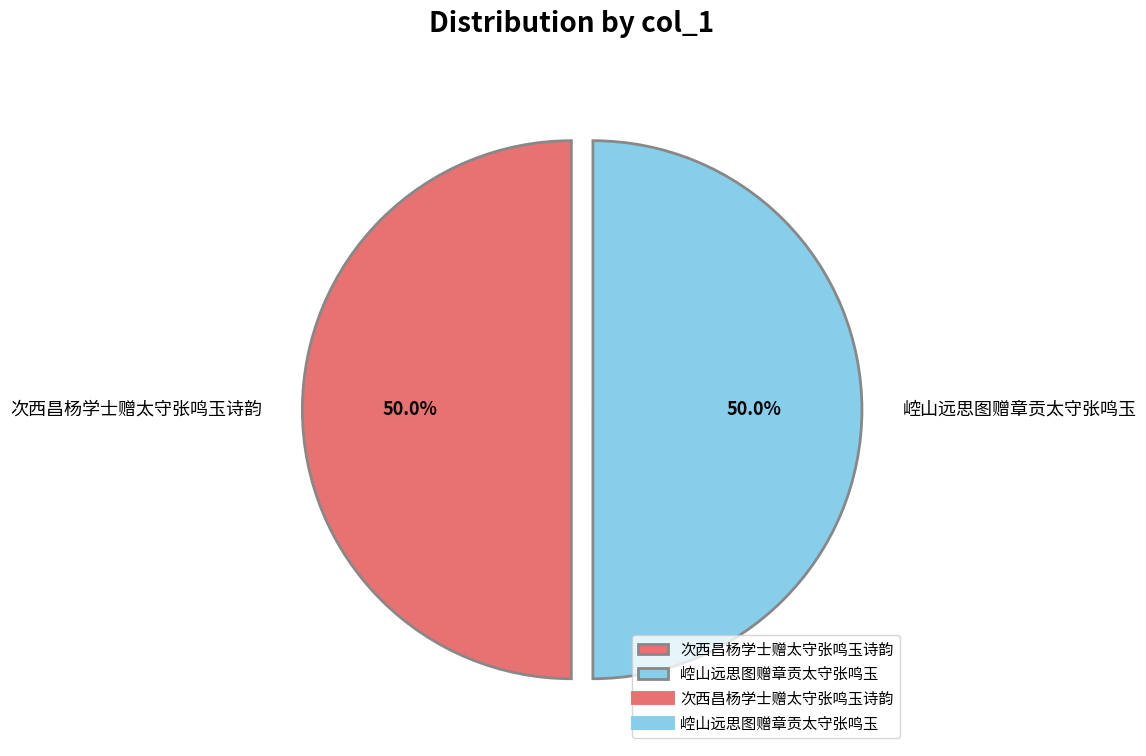

Combined, what portion of the pie is 崆山远思图赠章贡太守张鸣玉 and 次西昌杨学士赠太守张鸣玉诗韵?

100.0%